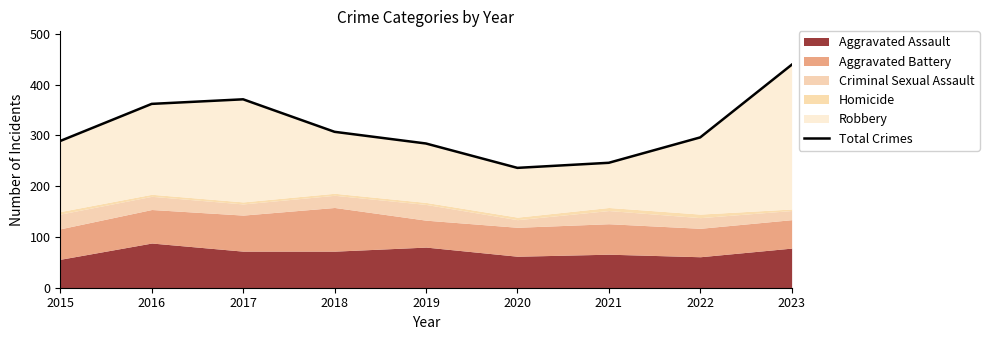

Reading right to left, transcribe all the data shown in this chart.

439	296	246	236	284	307	371	362	289